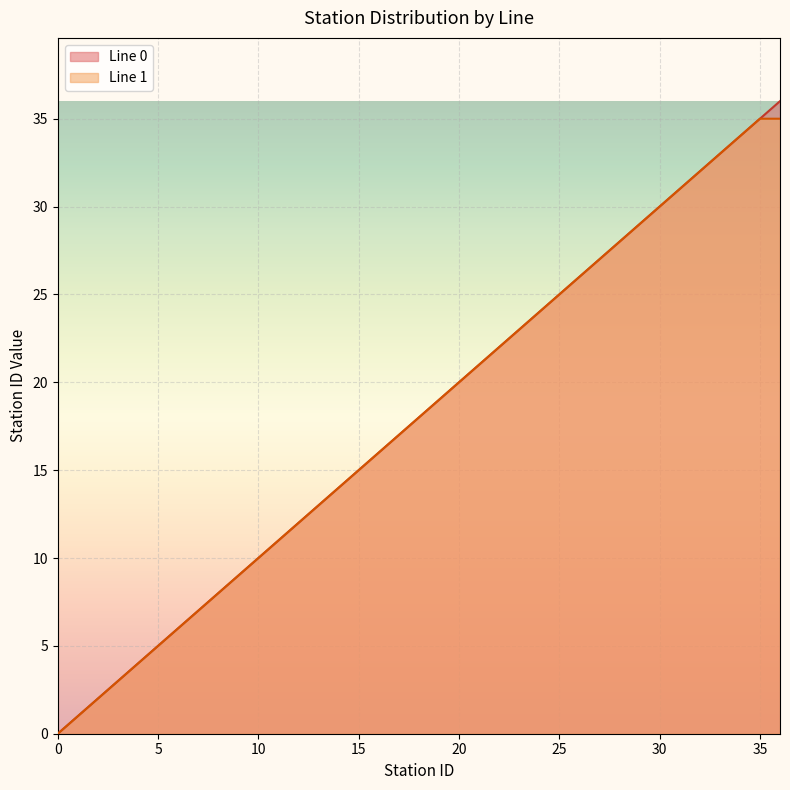

How many distinct data groups are displayed?

2